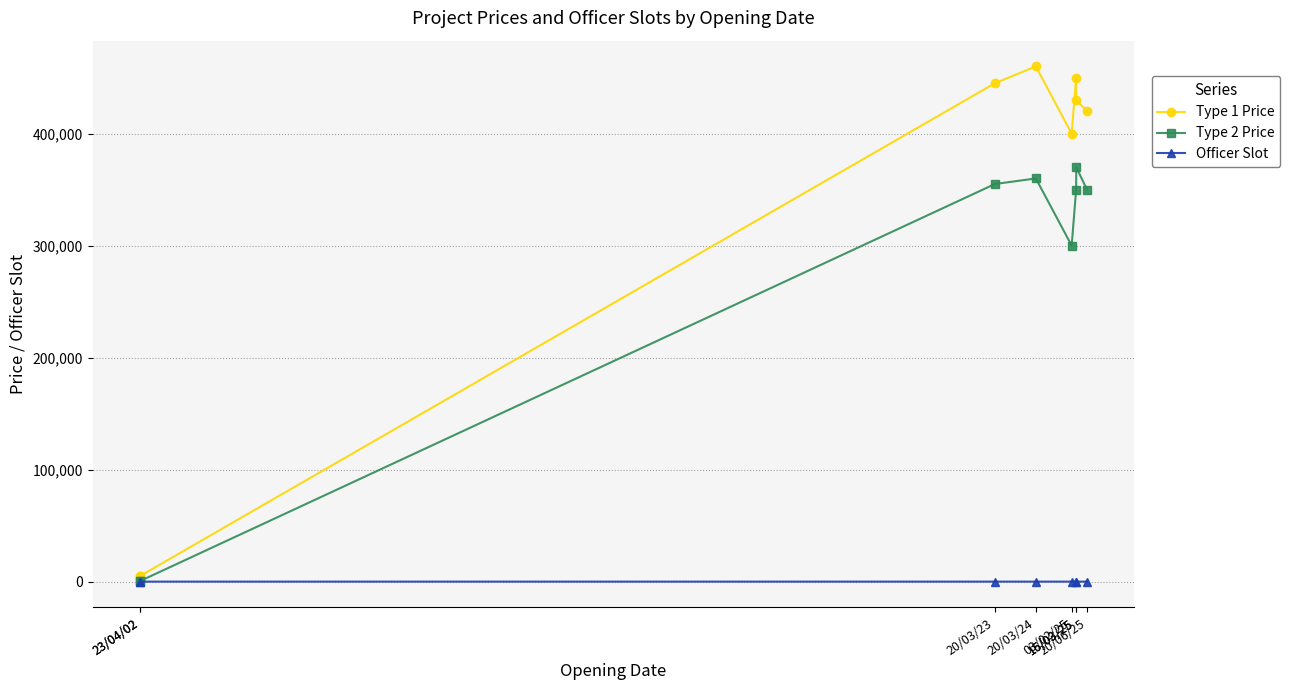

At how many categories does at least one series exceed 412283?

5